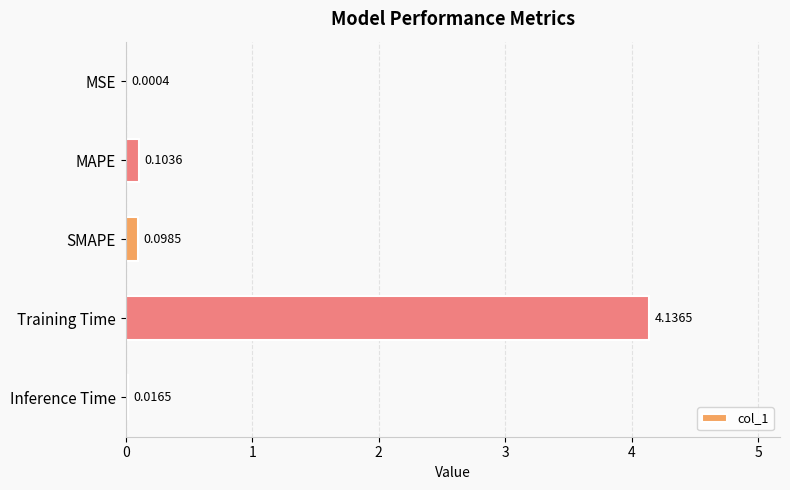

What is the sum of all values?

4.4